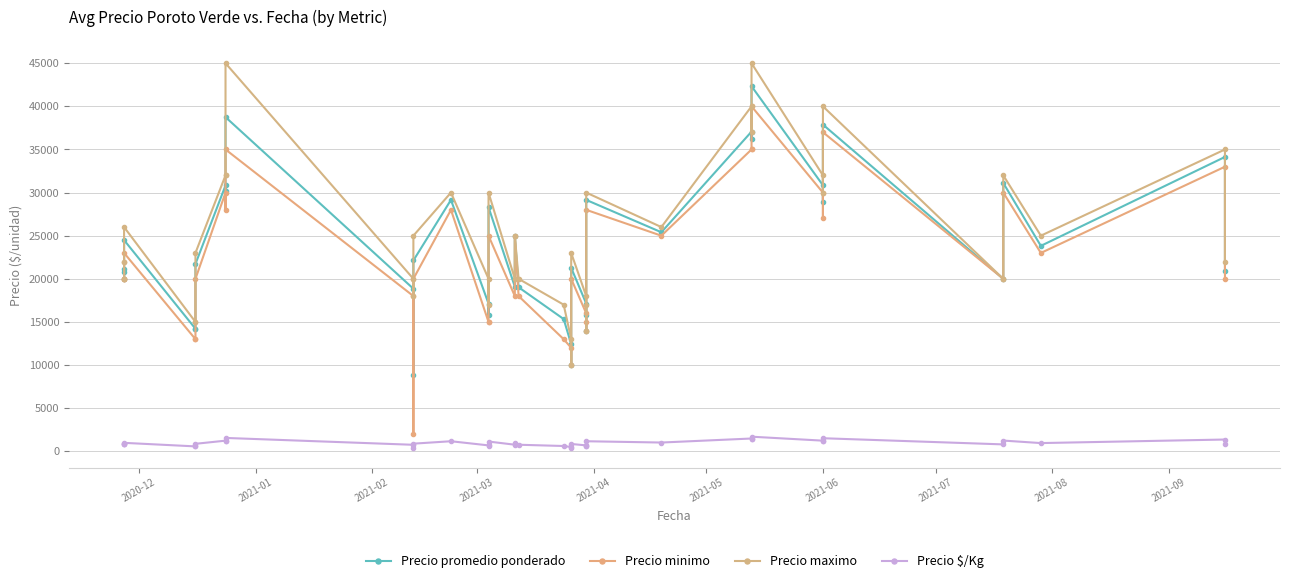

How many distinct data groups are displayed?

4